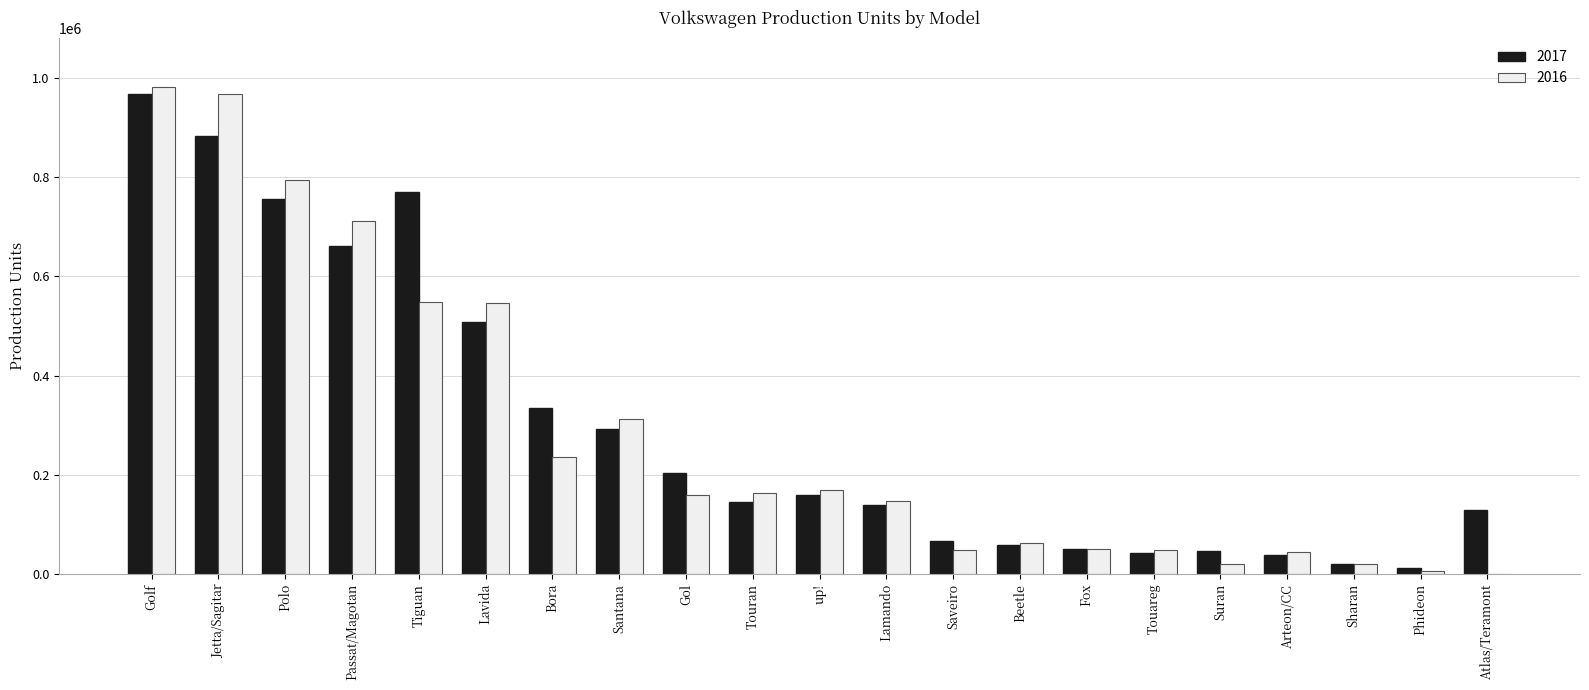

At which category is the sum across all series the highest?

Golf